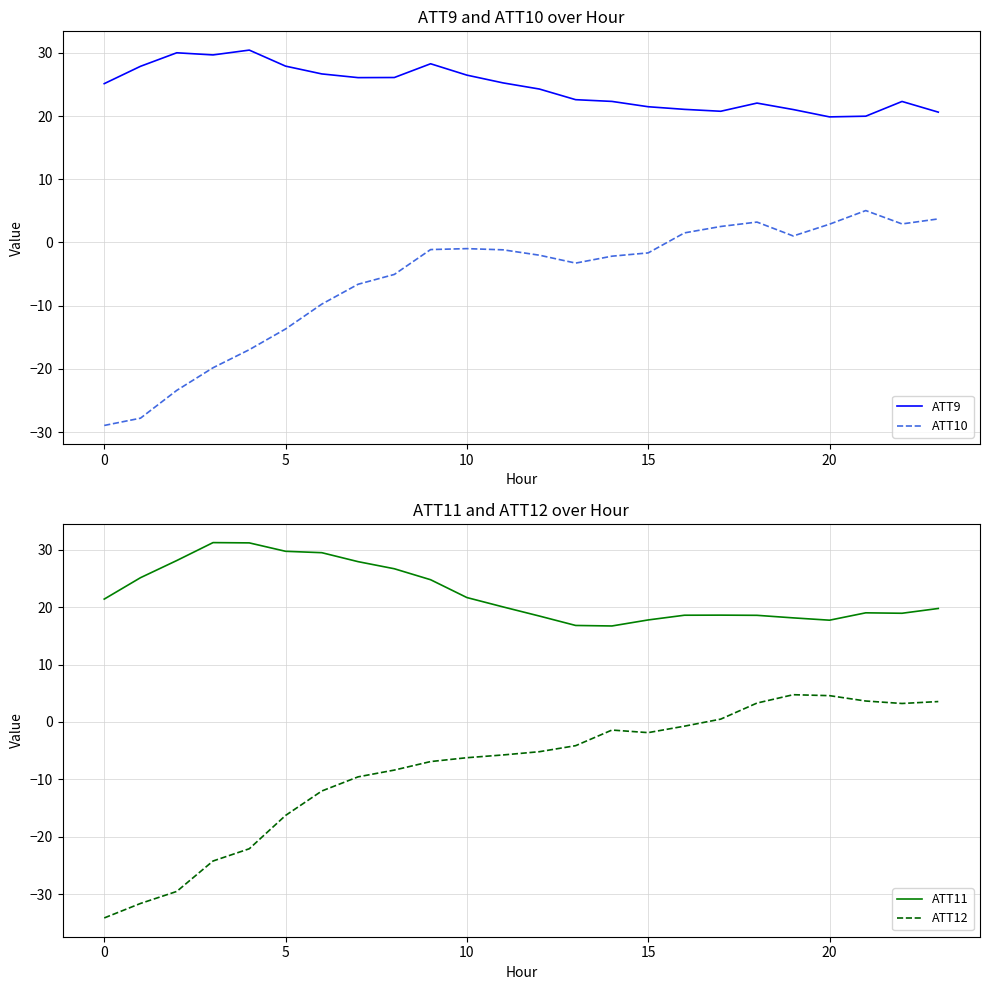

What is the total value across all series at 19?

44.9